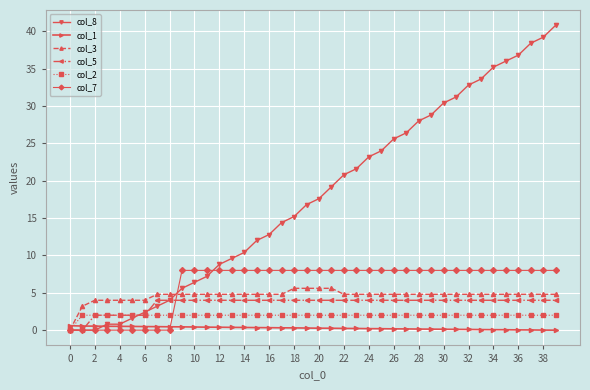

What is the maximum value for col_3?

5.6